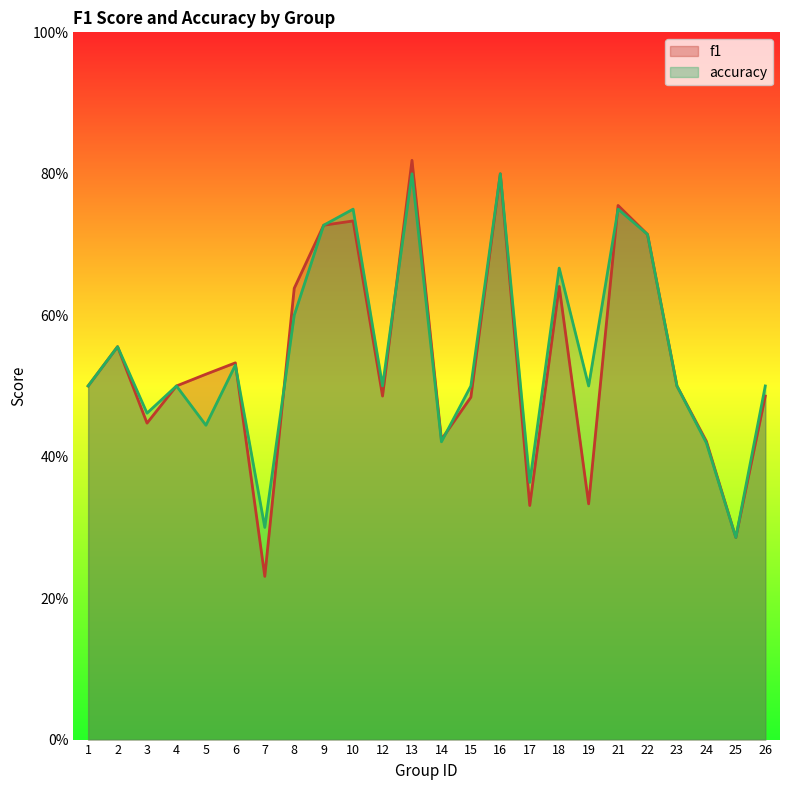

Is the value of f1 at 7 greater than the value of accuracy at 12?

No